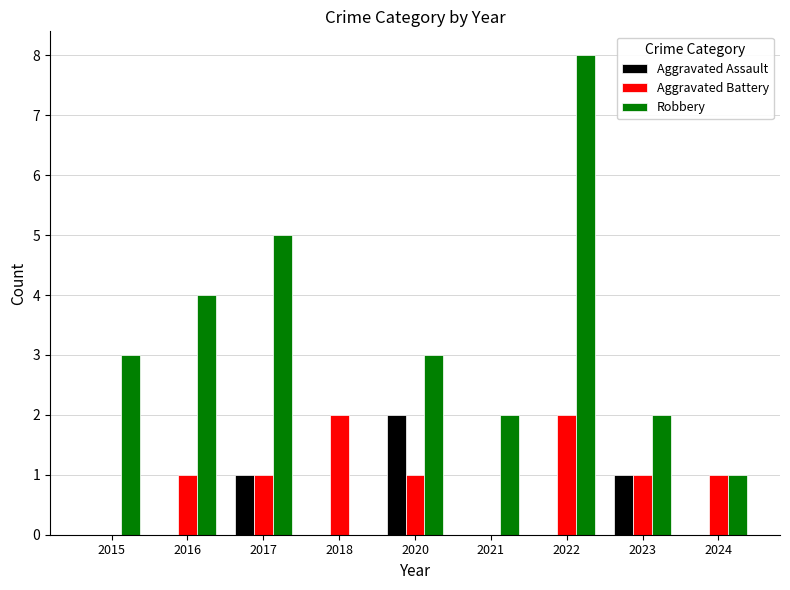

The Robbery series shows 6 at 2016. True or false?

False